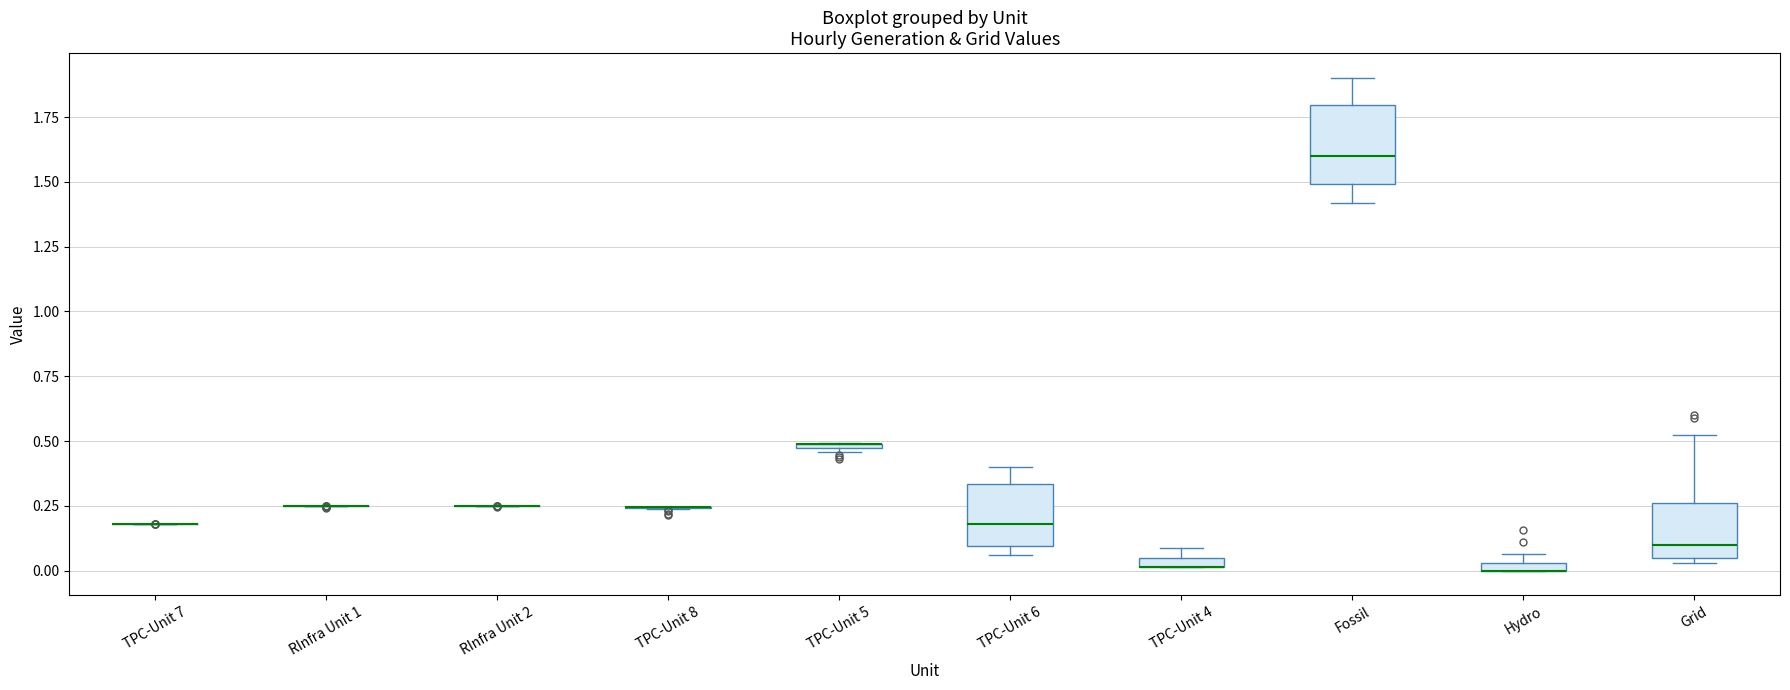

Comparing the boxes themselves (not the whiskers), which one is the tallest?

Fossil